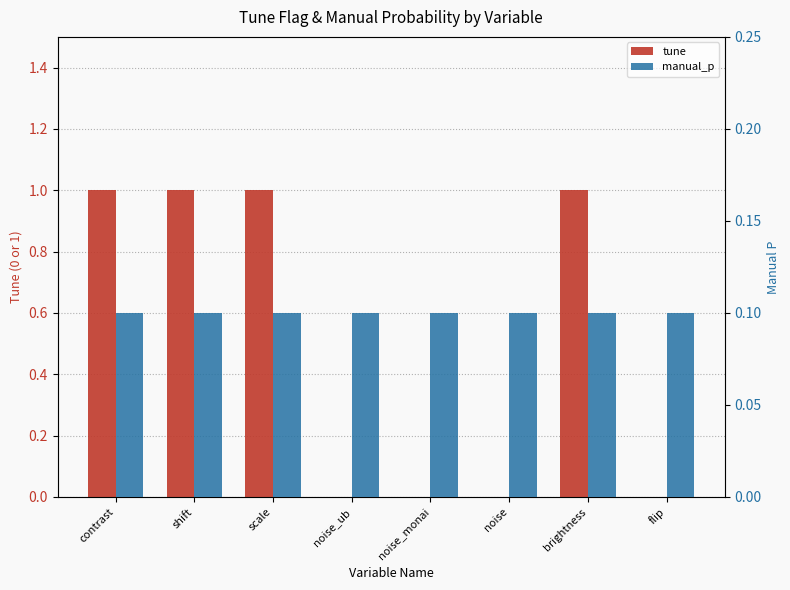

How many tune values are between 0 and 1?

8